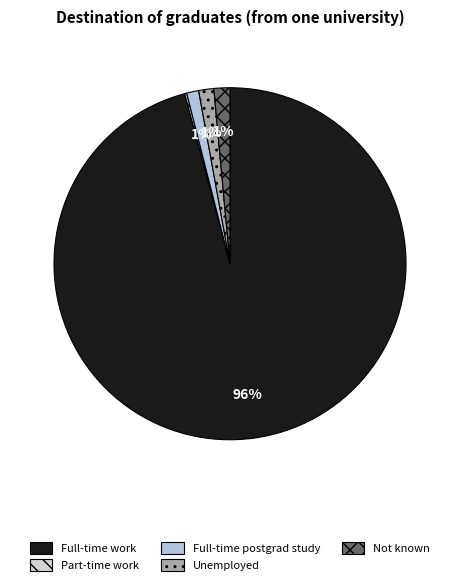

To the nearest percent, what is the difference between the largest and smallest slice percentages?

96%